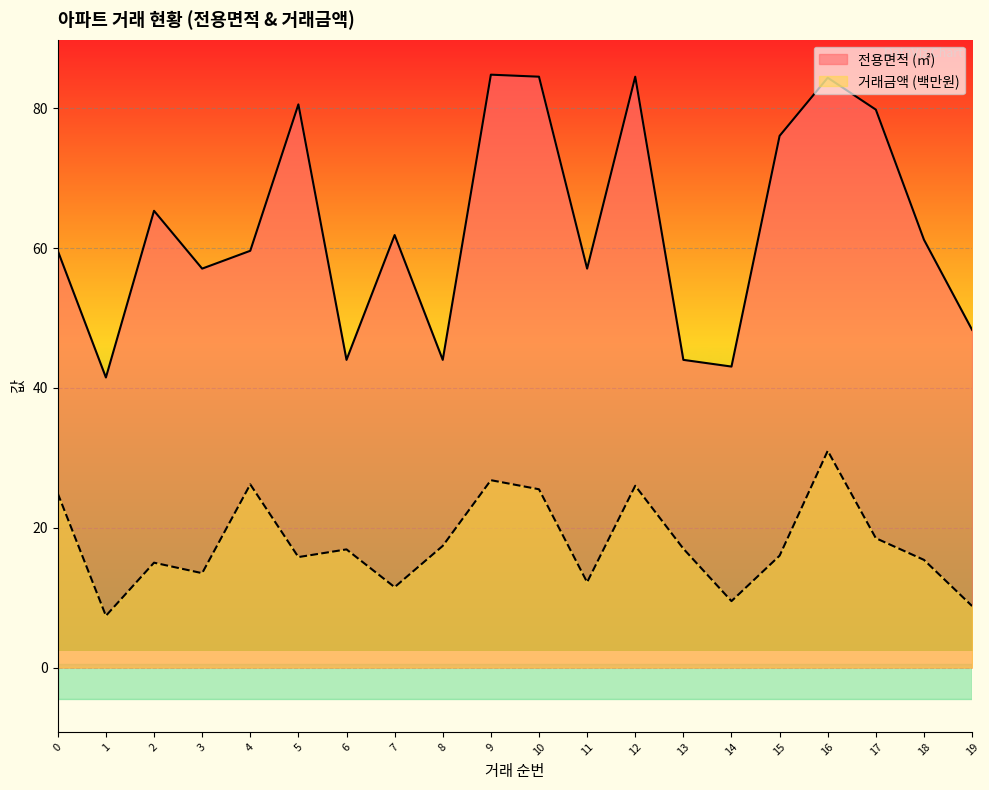

True or false: 전용면적 and 거래금액(만원) intersect in this chart.

False